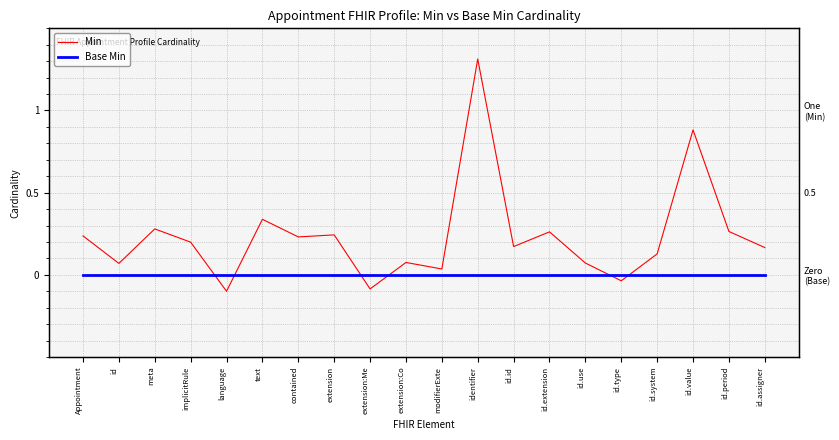

True or false: Base Min and Min intersect in this chart.

True